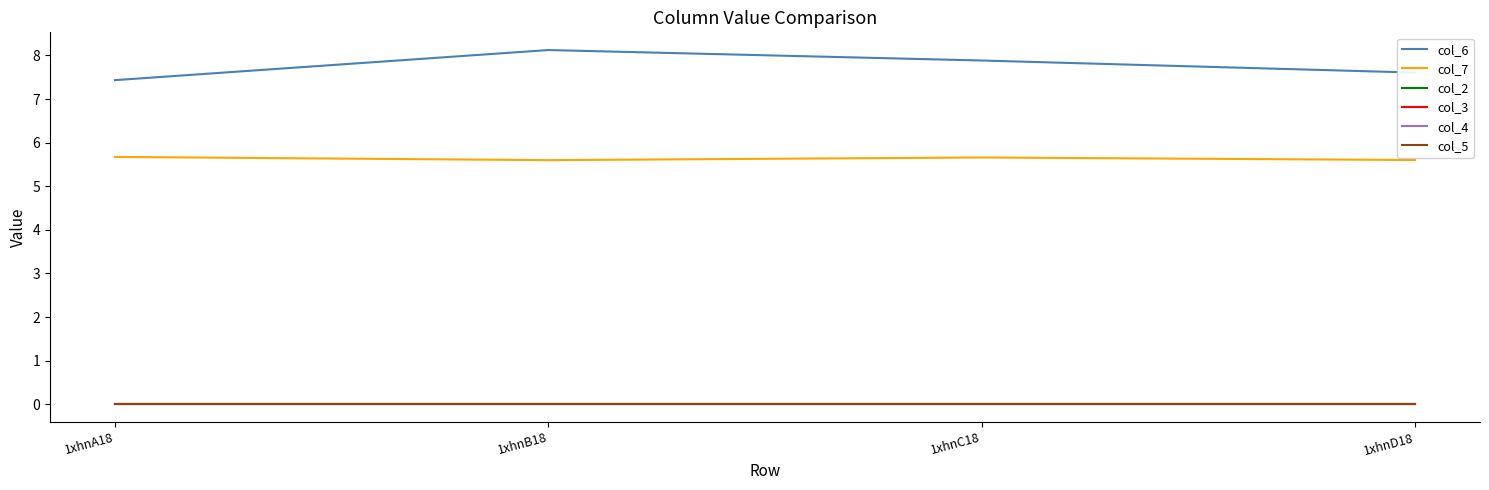

Is the value of col_3 at 1xhnD18 greater than the value of col_6 at 1xhnC18?

No